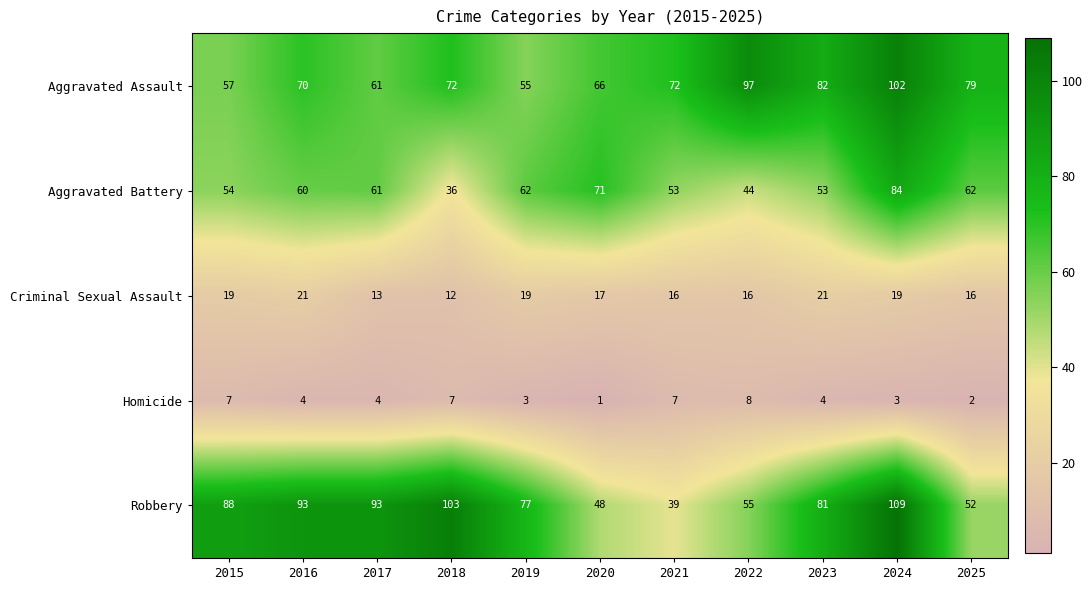

True or false: Robbery has a value of 93 at 2016.

True